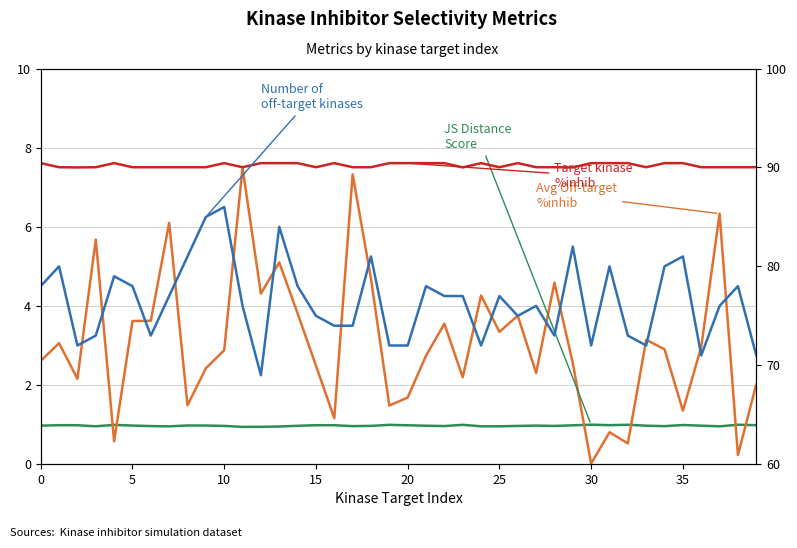

How many data points in Average off-target kinase %inhib are less than 2?

10